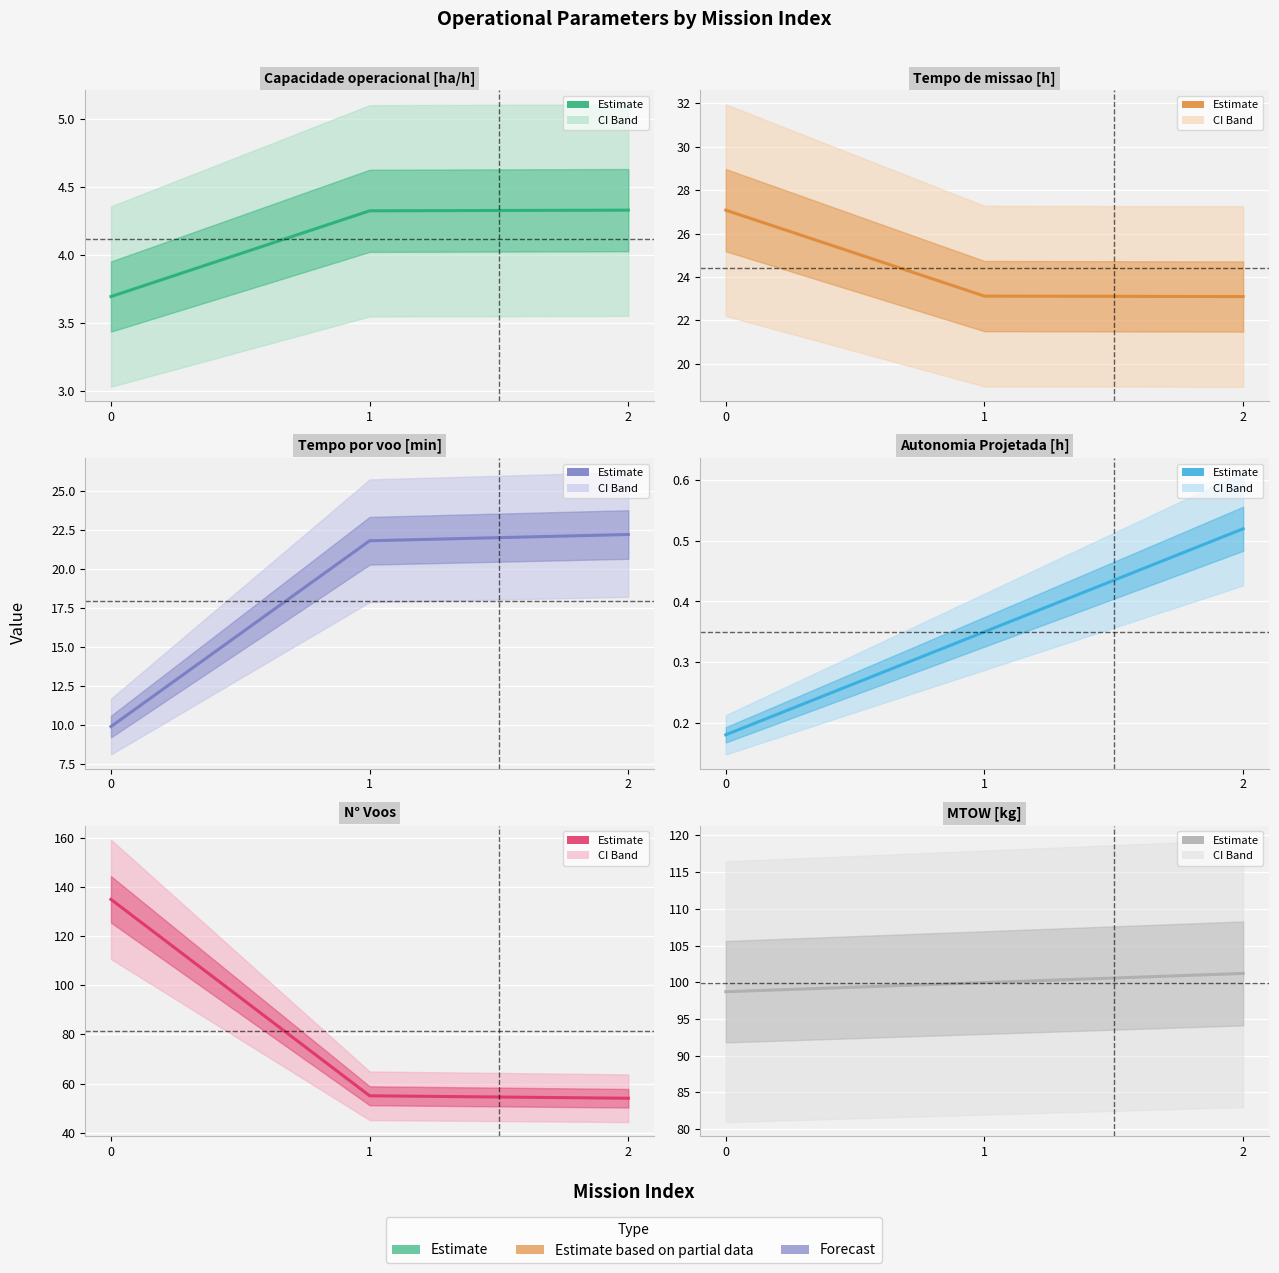

At how many categories does at least one series exceed 22?

3